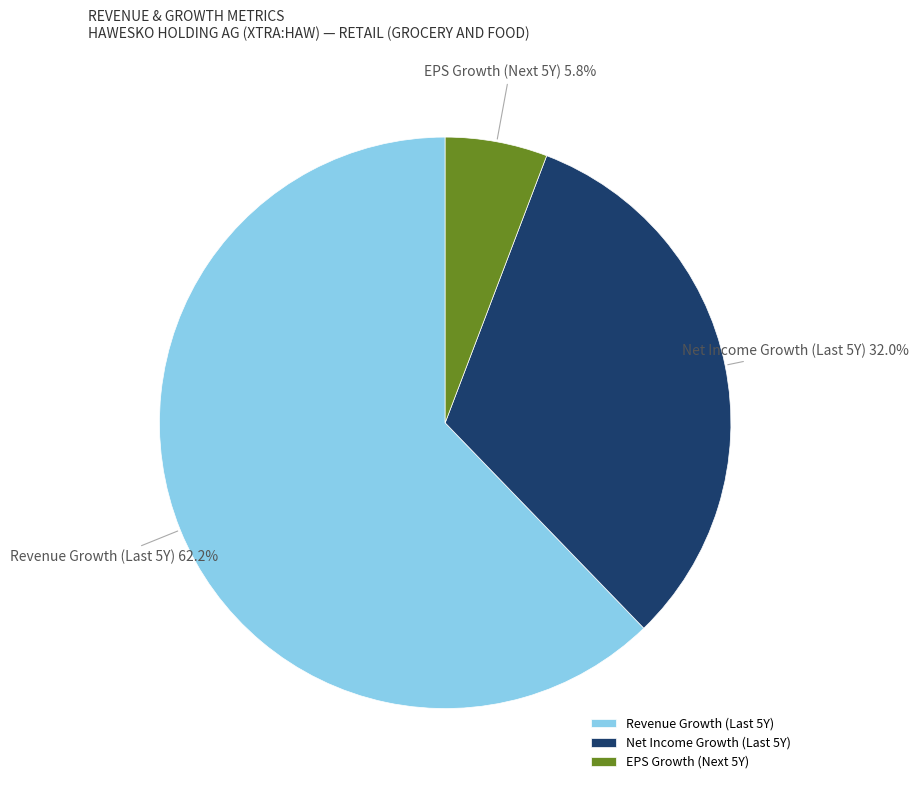

Count the number of slices in the pie.

3